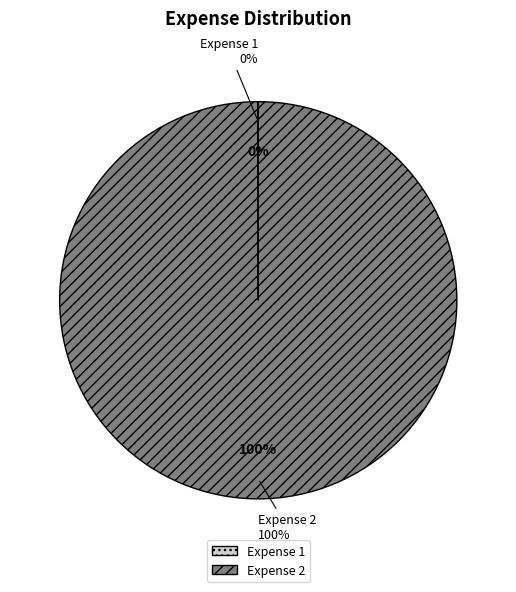

To the nearest percent, what is the difference between the largest and smallest slice percentages?

100%